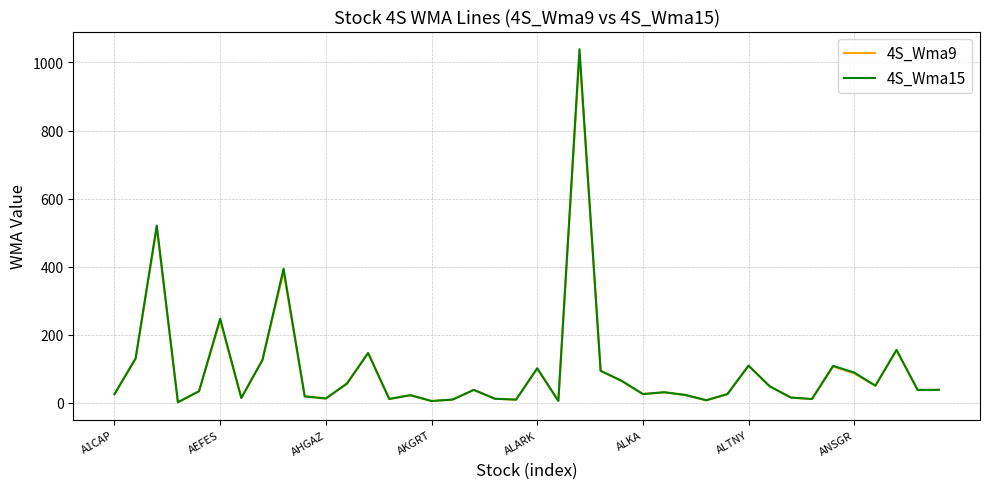

What is the greatest value displayed?

1038.8